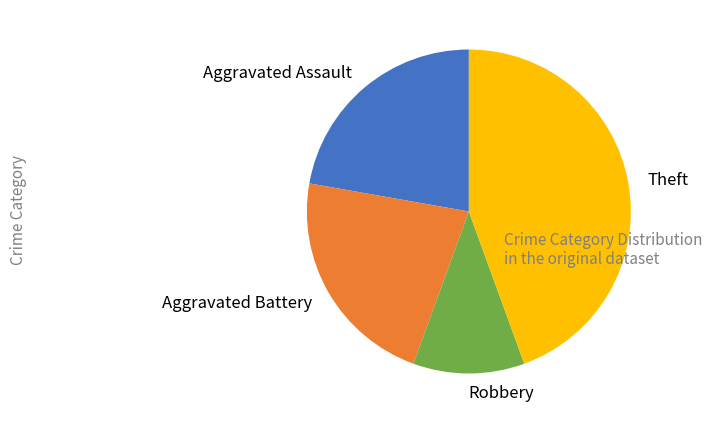

Is there a majority slice in this chart?

No